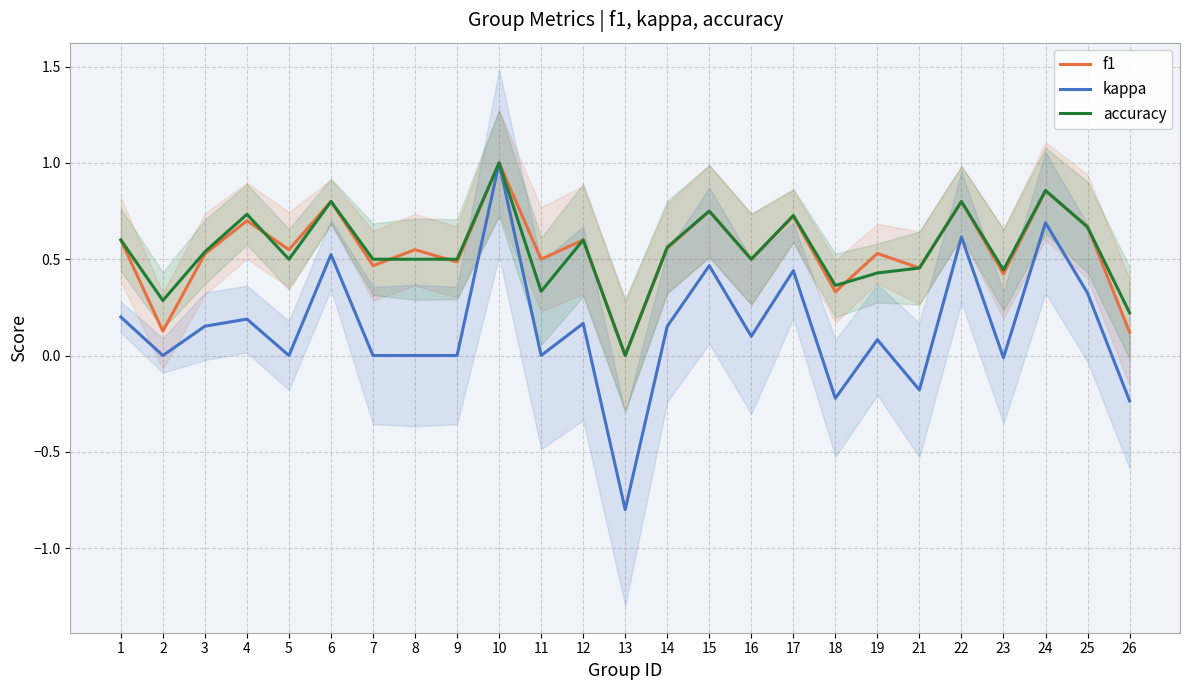

What is the difference between the maximum and minimum values in the kappa series?

1.8